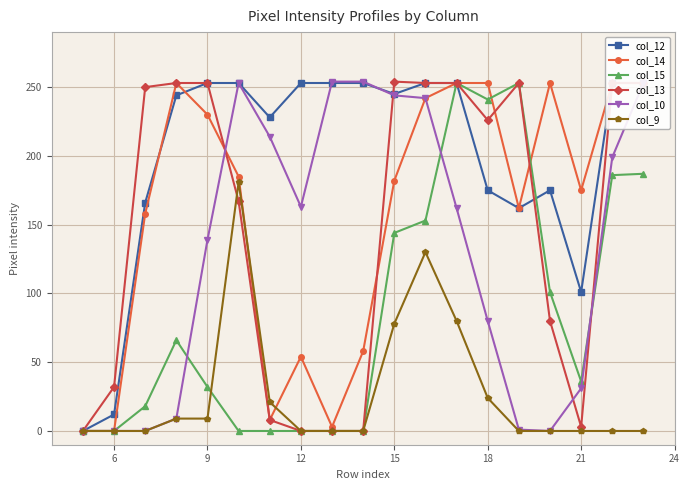

Reading right to left, list all the values displayed in this chart.

col_12: 253	253	101	175	162	175	253	253	245	253	253	253	228	253	253	244	166	12	0
col_14: 253	253	175	253	162	253	253	242	182	58	3	54	8	185	230	253	158	0	0
col_15: 187	186	36	101	253	241	253	153	144	0	0	0	0	0	32	66	18	0	0
col_13: 253	253	3	80	253	226	253	253	254	0	0	0	8	167	253	253	250	32	0
col_10: 253	199	31	0	1	80	162	242	244	254	254	163	214	253	139	9	0	0	0
col_9: 0	0	0	0	0	24	80	130	78	0	0	0	21	181	9	9	0	0	0